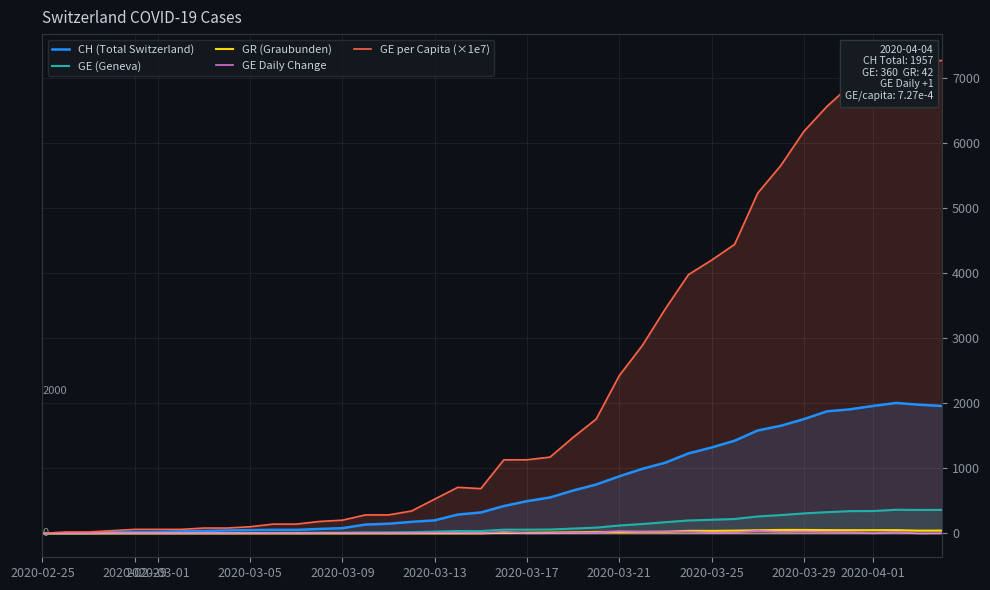

What is the maximum value for GE (Geneva)?

362